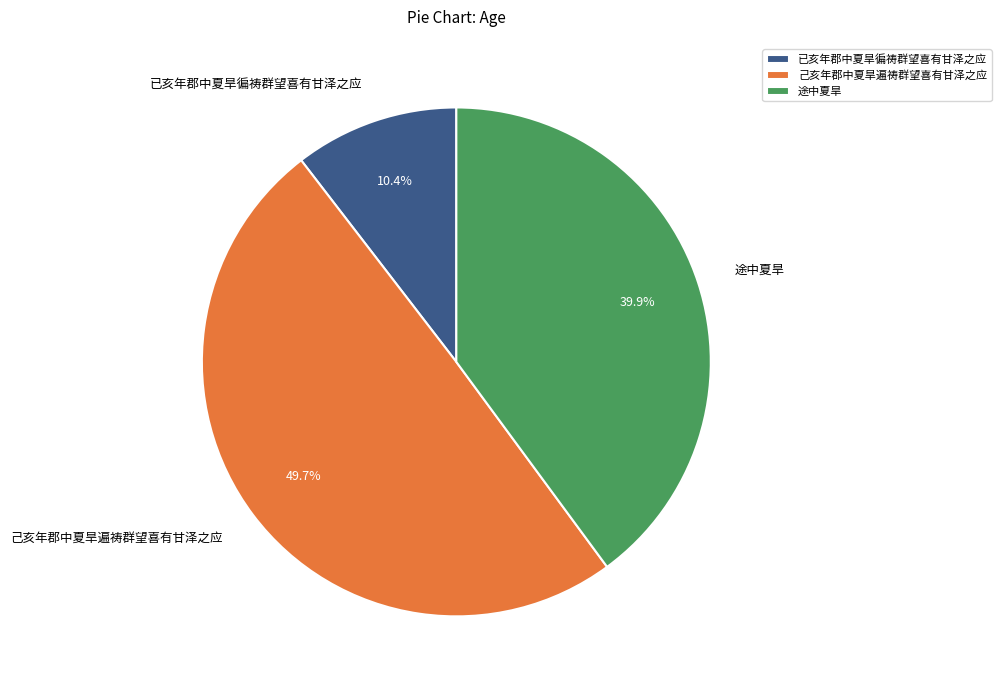

What is the smallest slice in the pie chart?

已亥年郡中夏旱徧祷群望喜有甘泽之应